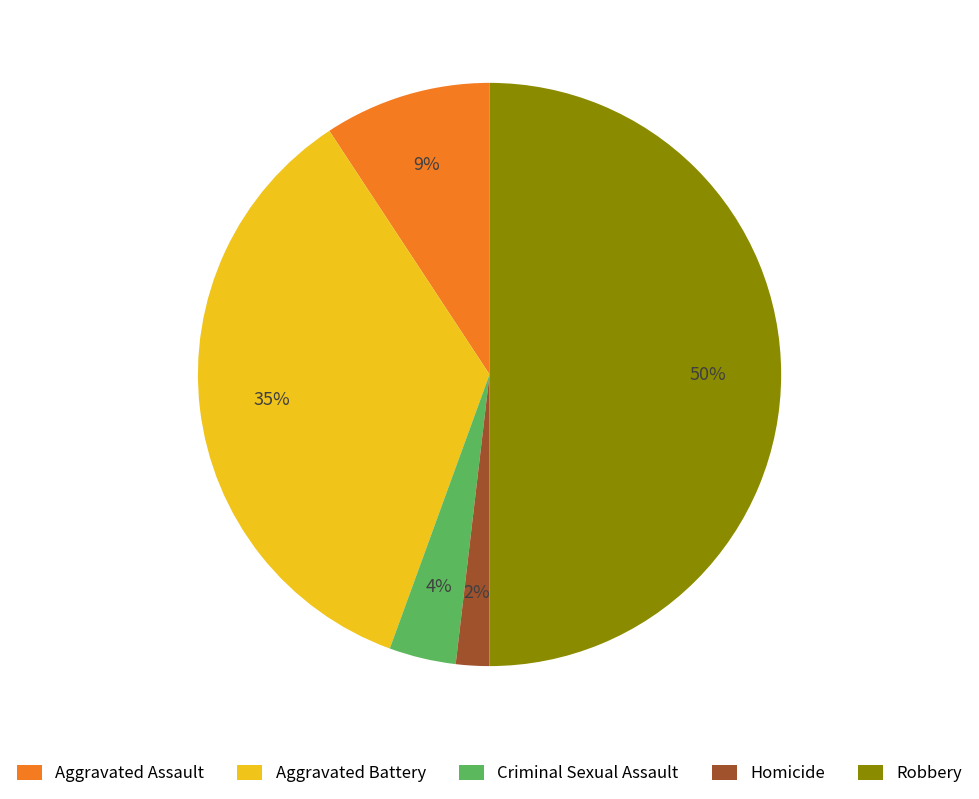

Approximately how many times larger is the value at Robbery compared to Aggravated Battery?

1.4